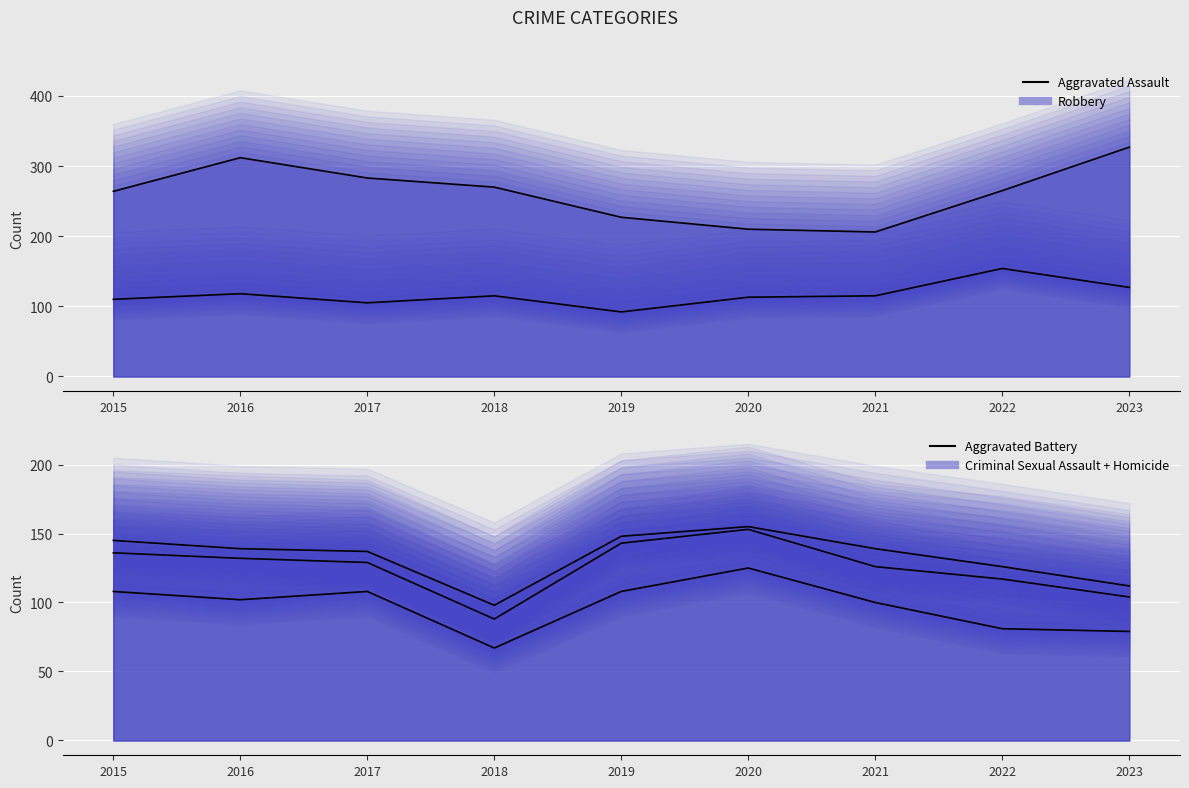

Which series has the largest Y range (max minus min)?

Robbery